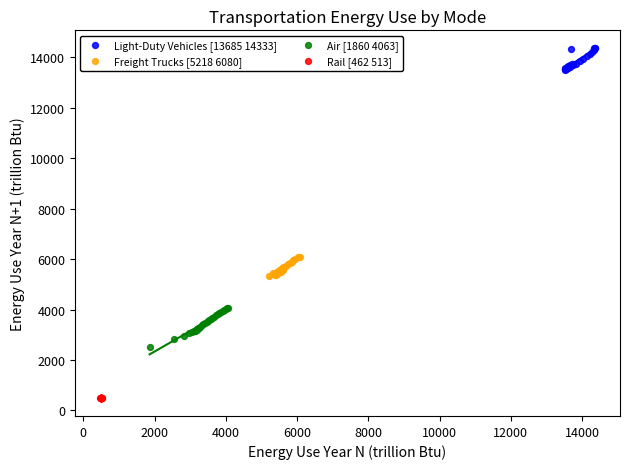

Which series has the widest spread of Y values?

Air [1860 4063]